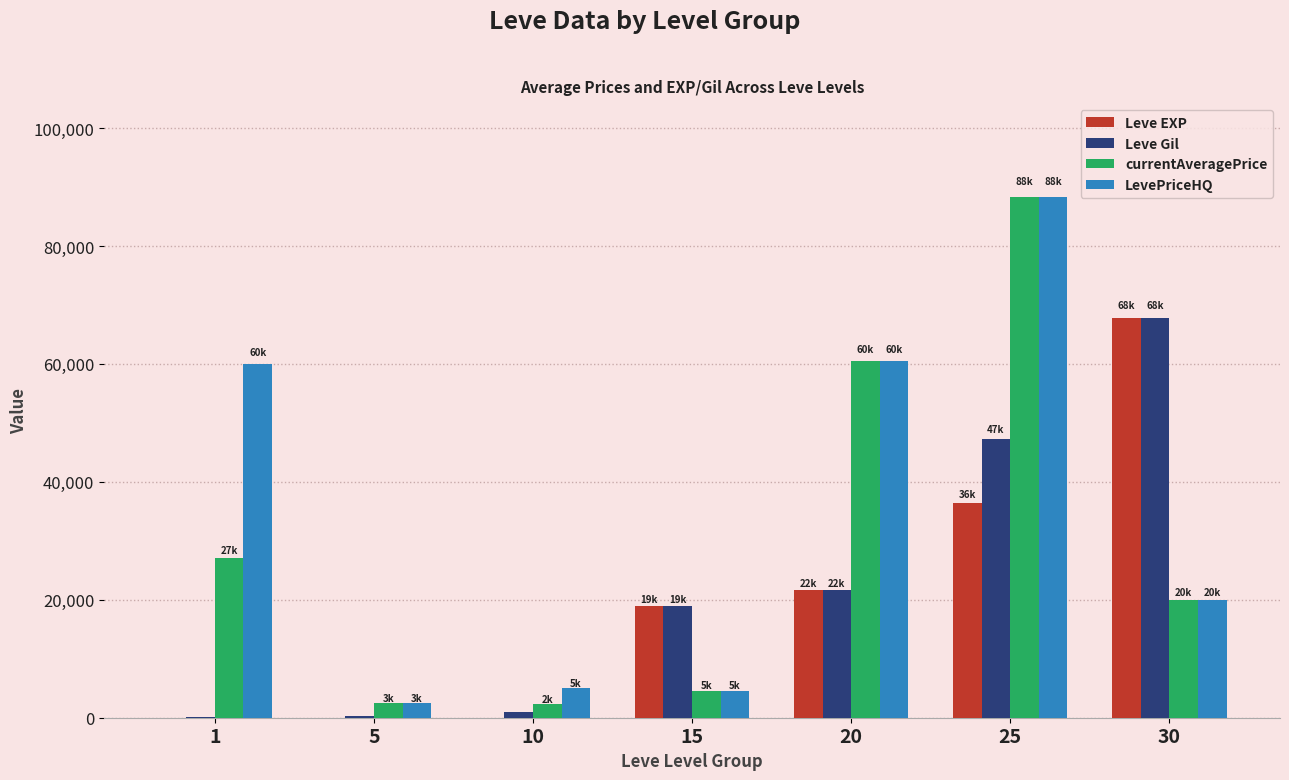

What is the sum of the Leve EXP values at 30 and 20?

89330.0